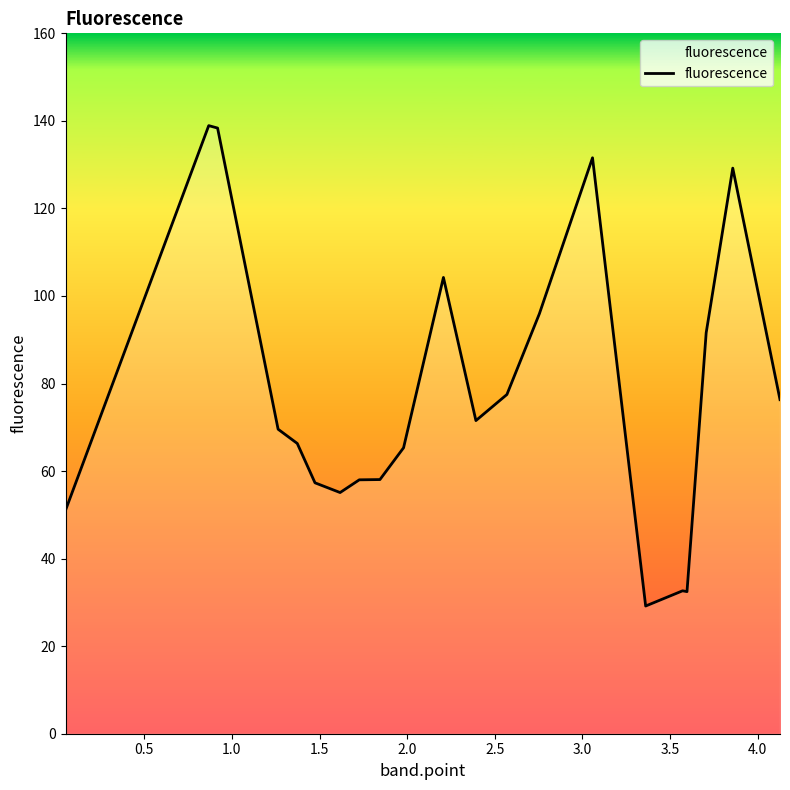

What is the greatest value displayed?

138.9